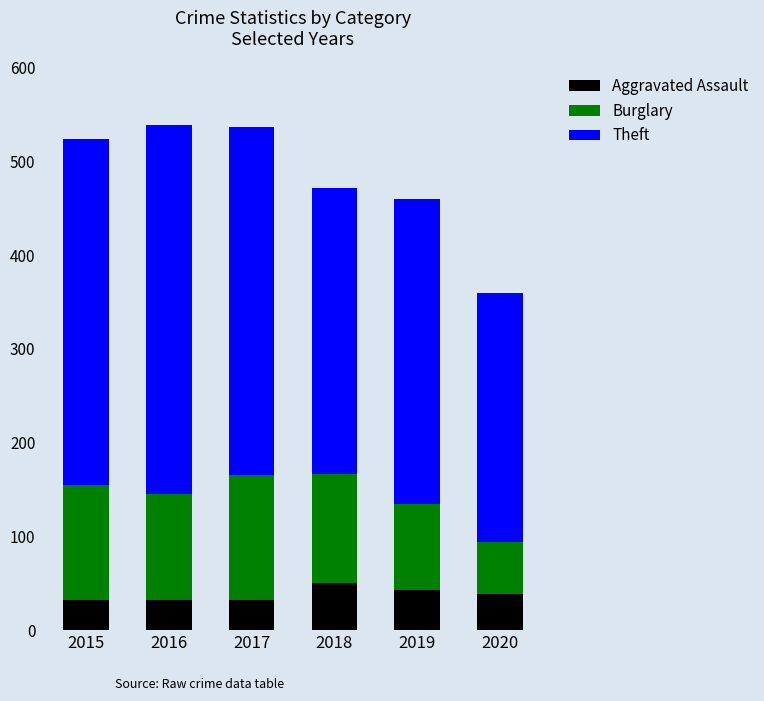

How many data points does each series have?

6